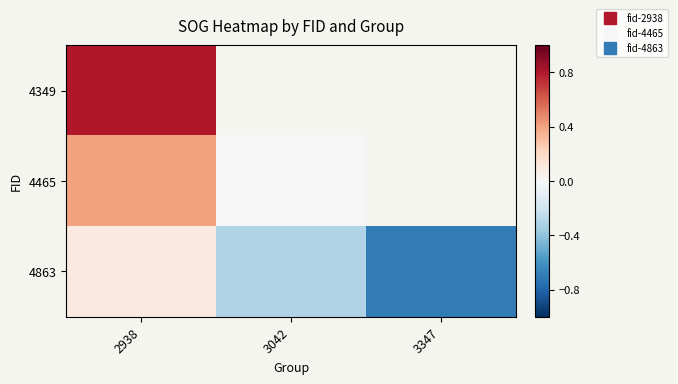

Which category has the lowest value in the 4465 series?

3042